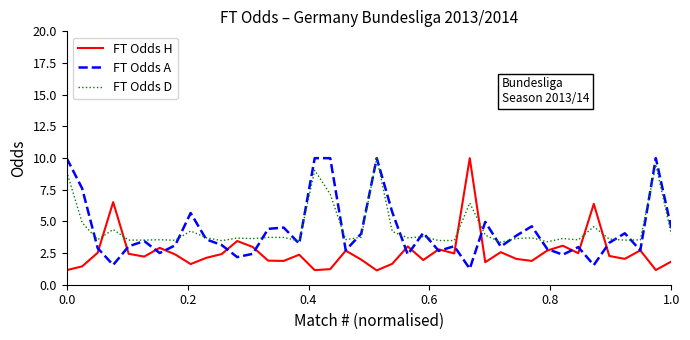

True or false: FT Odds H has more than 0 points higher than both neighbors.

True